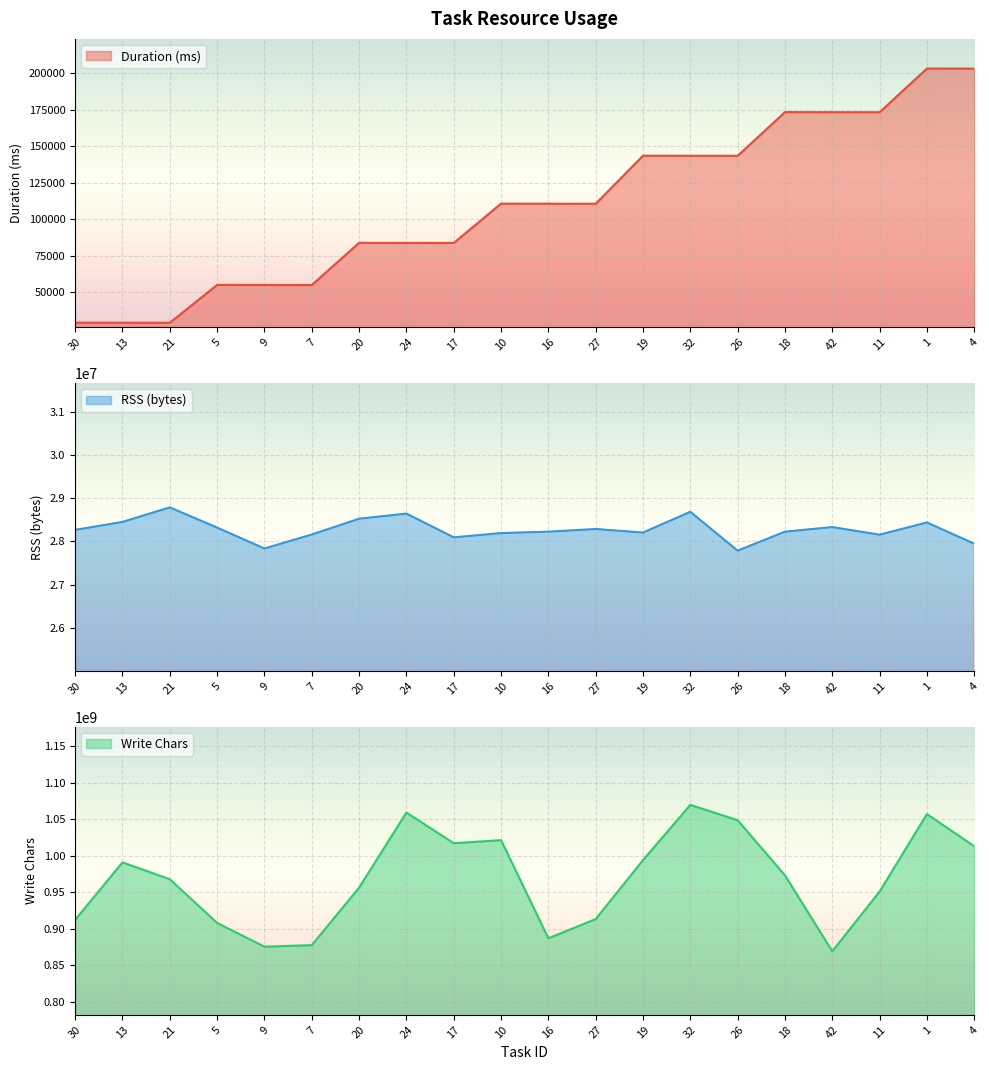

True or false: rss has a value of 11424850 at 11.

False